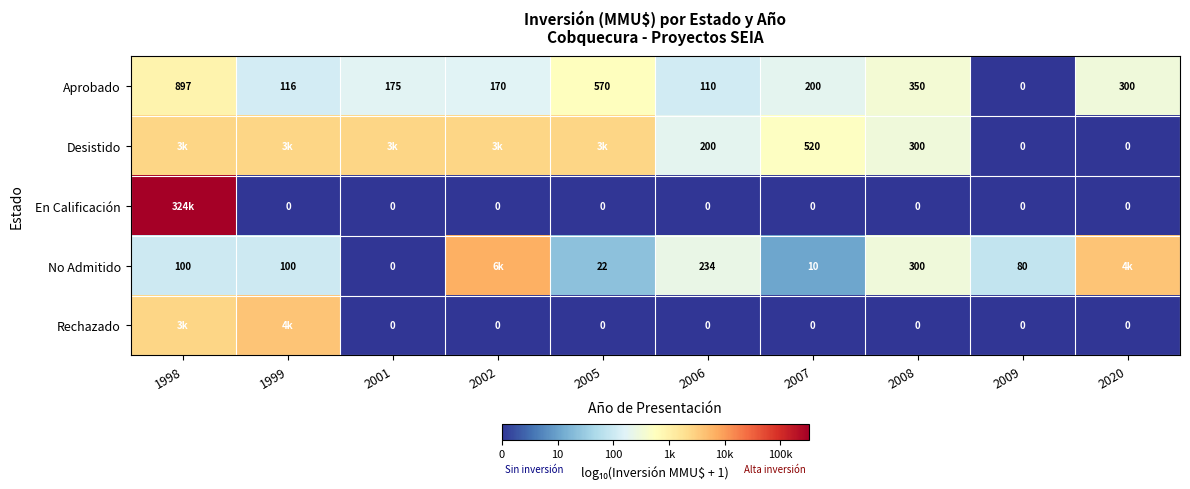

List the series in order of their peak value, lowest first.

Aprobado, Desistido, Rechazado, No Admitido, En Calificación